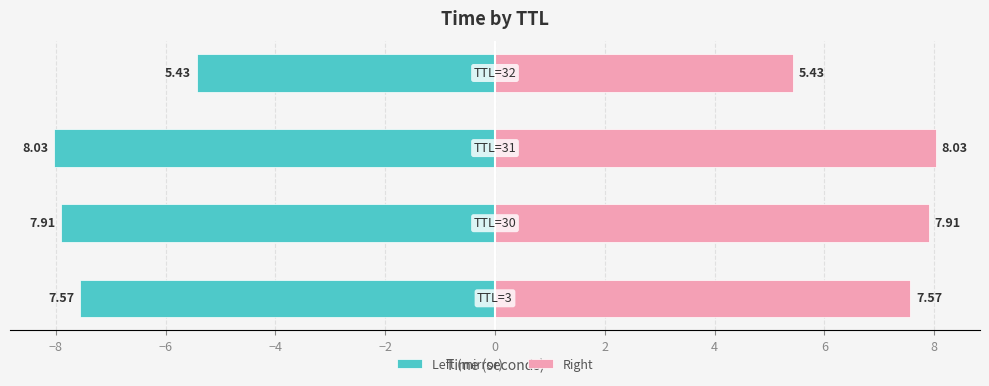

What are all the series names shown in the legend?

Left (mirror), Right